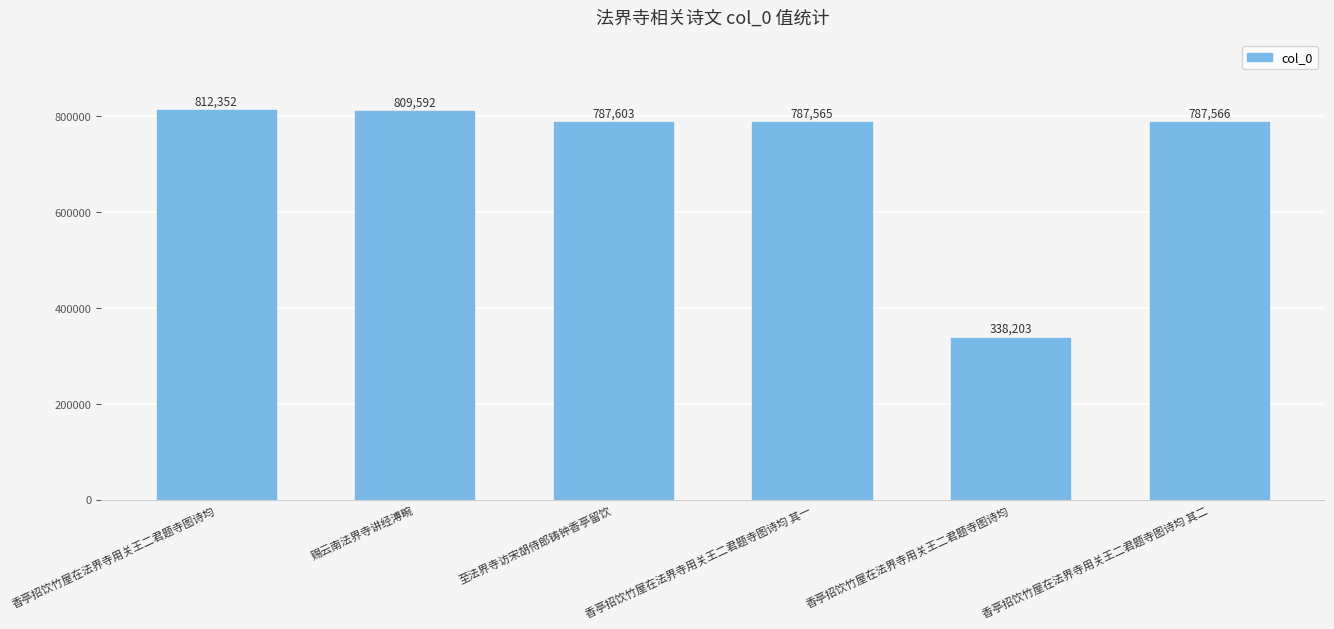

Rank the categories by value from lowest to highest.

香亭招饮竹屋在法界寺用关王二君题寺图诗均, 香亭招饮竹屋在法界寺用关王二君题寺图诗均 其一, 香亭招饮竹屋在法界寺用关王二君题寺图诗均 其二, 至法界寺访宋胡侍郎铸钟香亭留饮, 赐云南法界寺讲经溥畹, 香亭招饮竹屋在法界寺用关王二君题寺图诗均